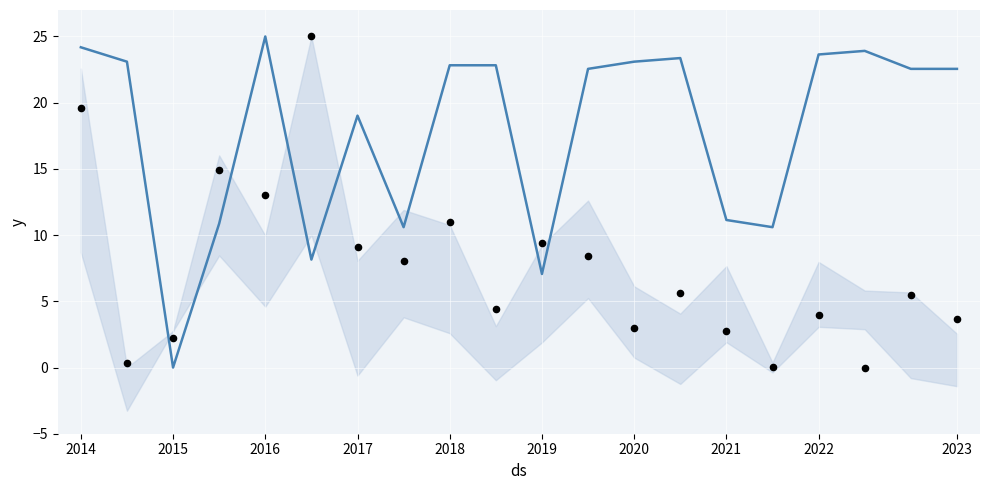

Which series contains the lowest Y value?

mean